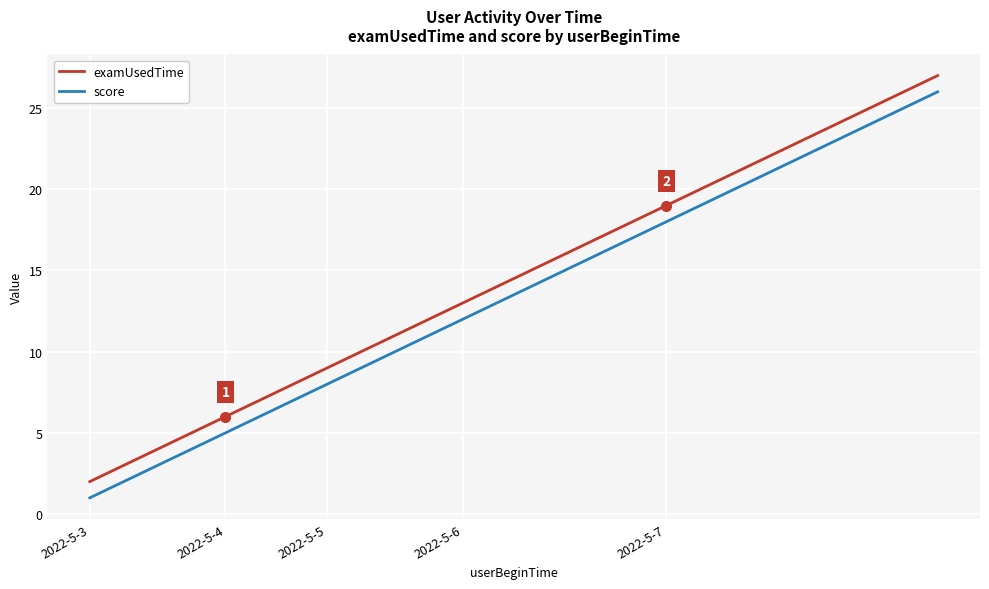

What is the sum of all score values?

351